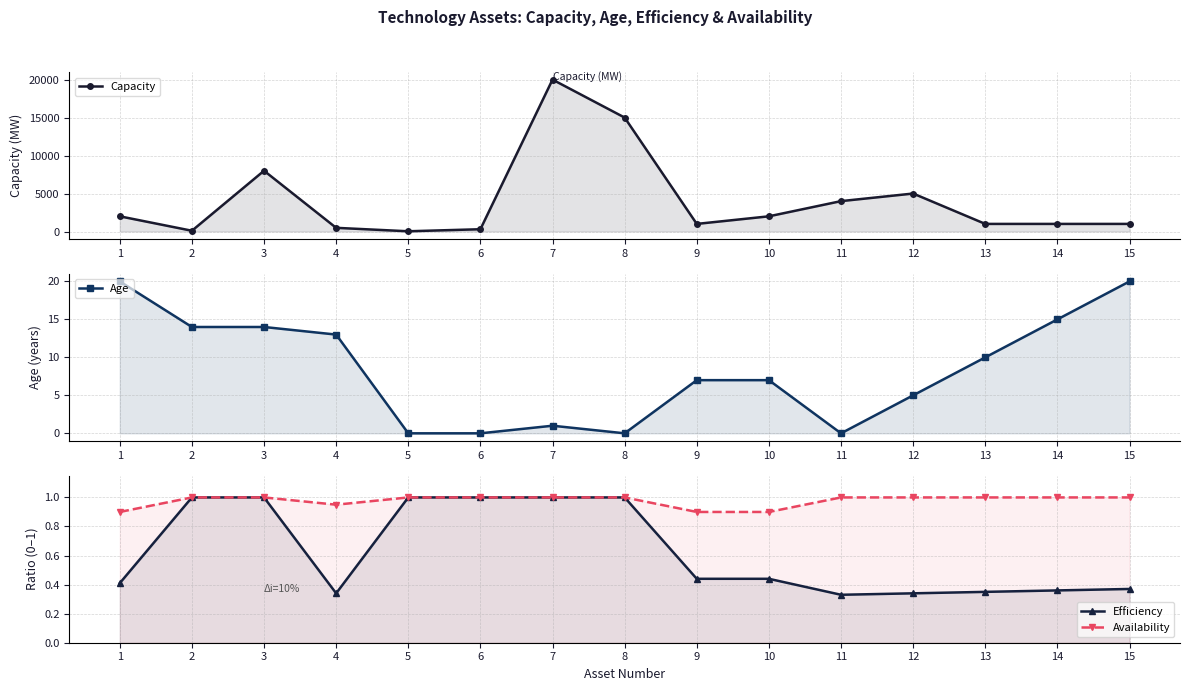

True or false: Availability has more than 1 points higher than both neighbors.

False